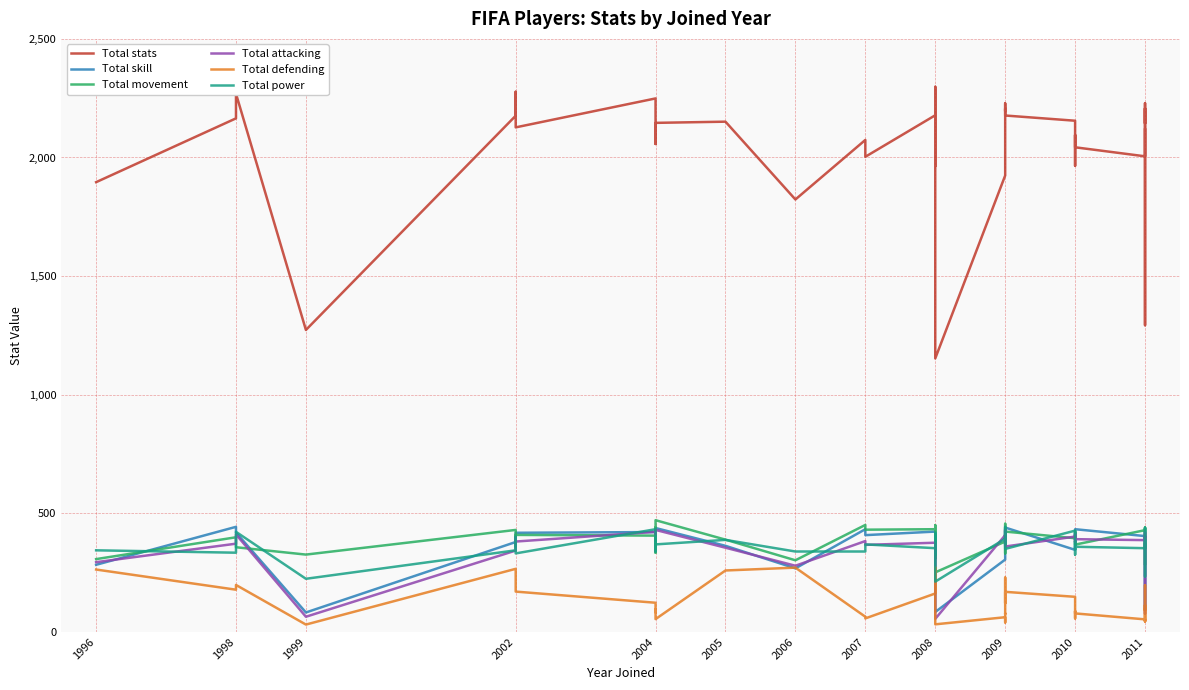

Which series changed the most between 2008 and 2010?

Total defending